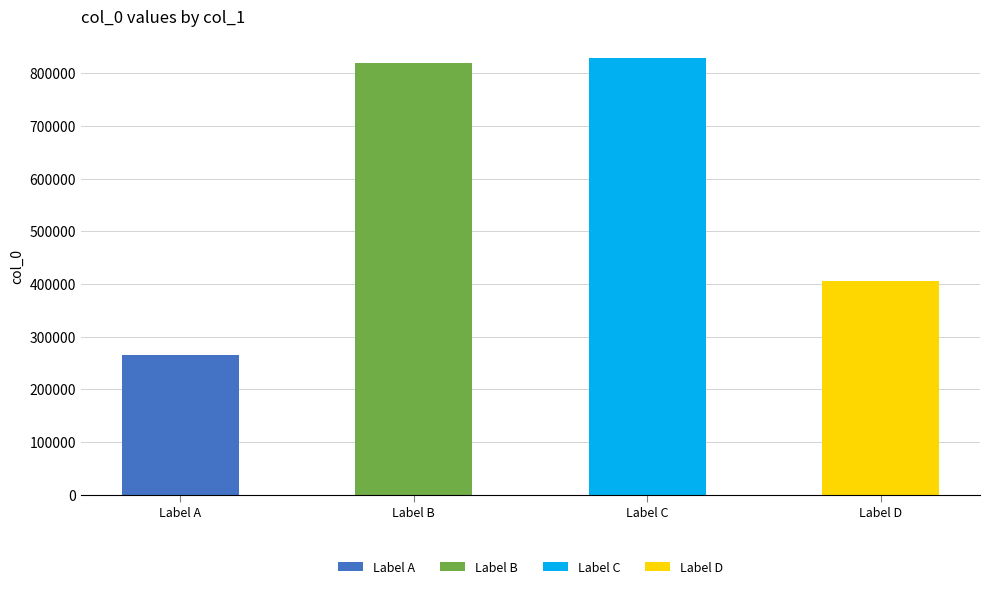

What is the value of the 1st bar from the left?

264464